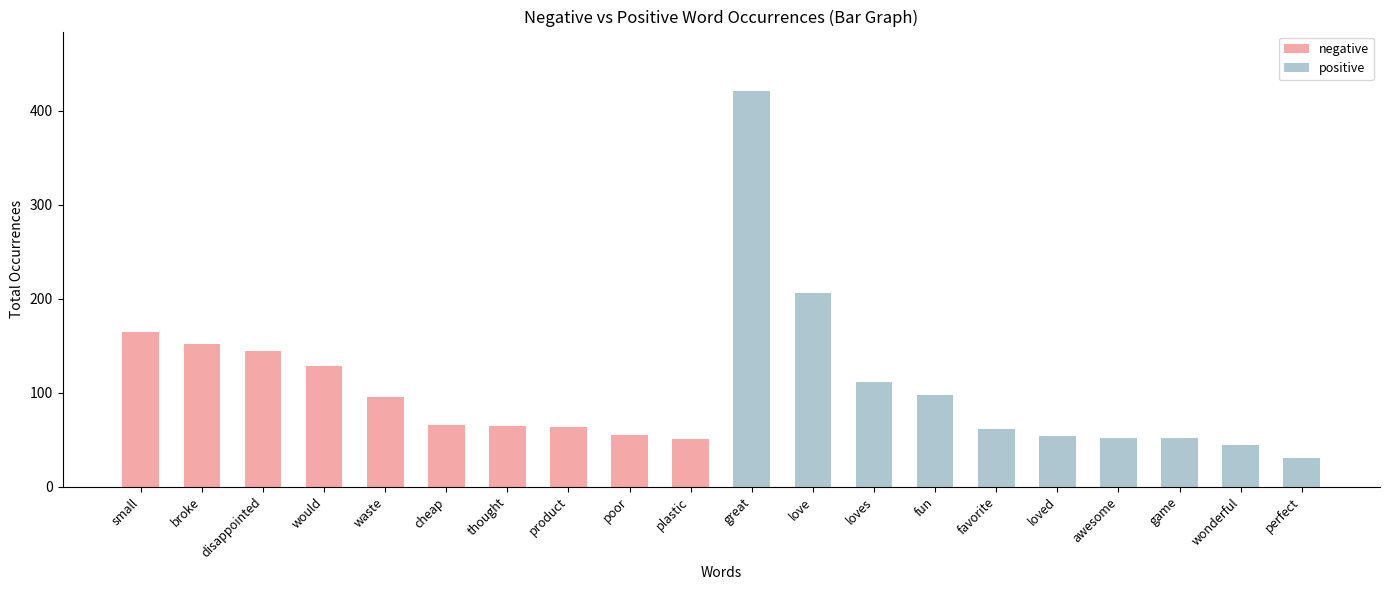

How many bars are there in total?

20